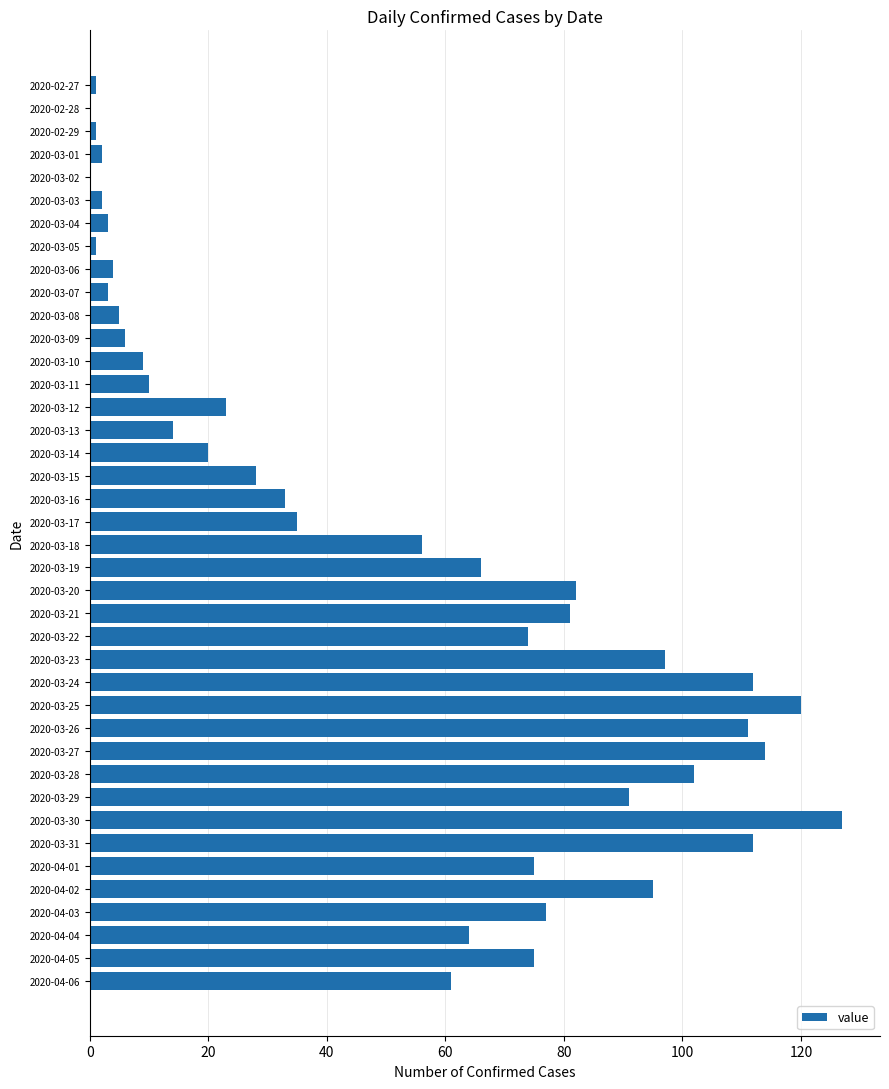

The value at 2020-04-03 is 77. True or false?

True